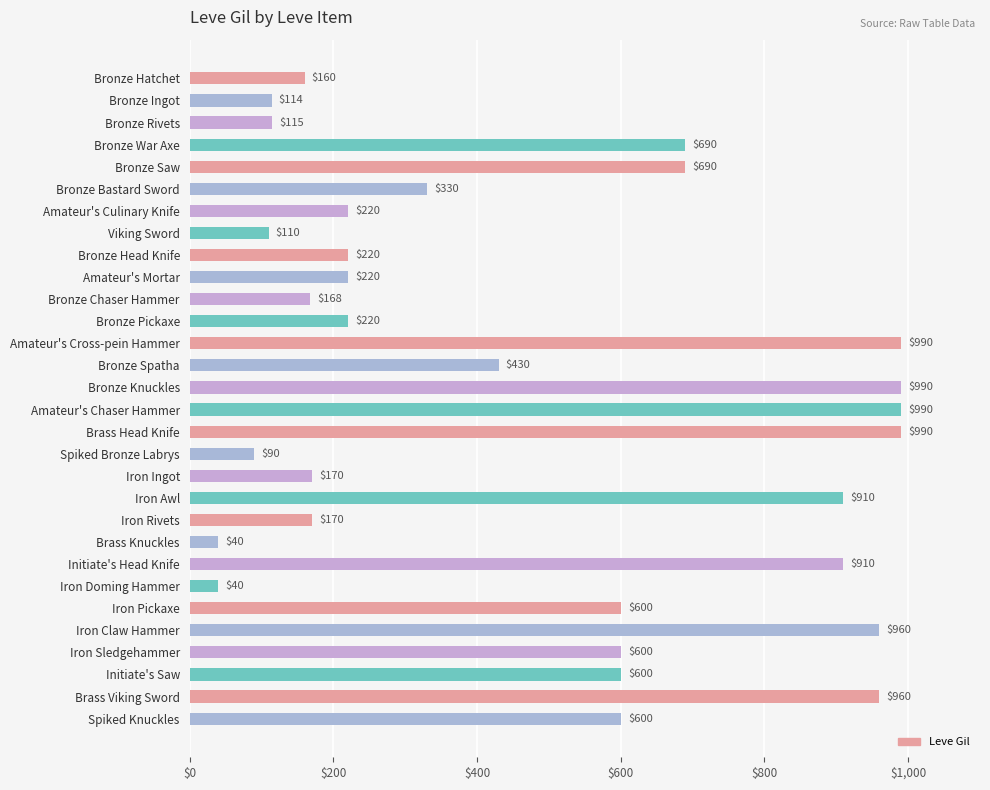

What is the greatest value displayed?

990